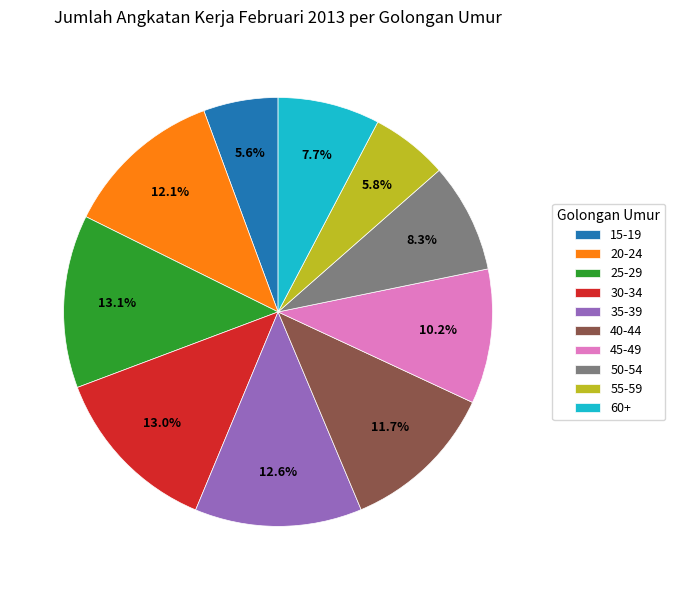

What percentage is the 25-29 slice, to the nearest percent?

13%